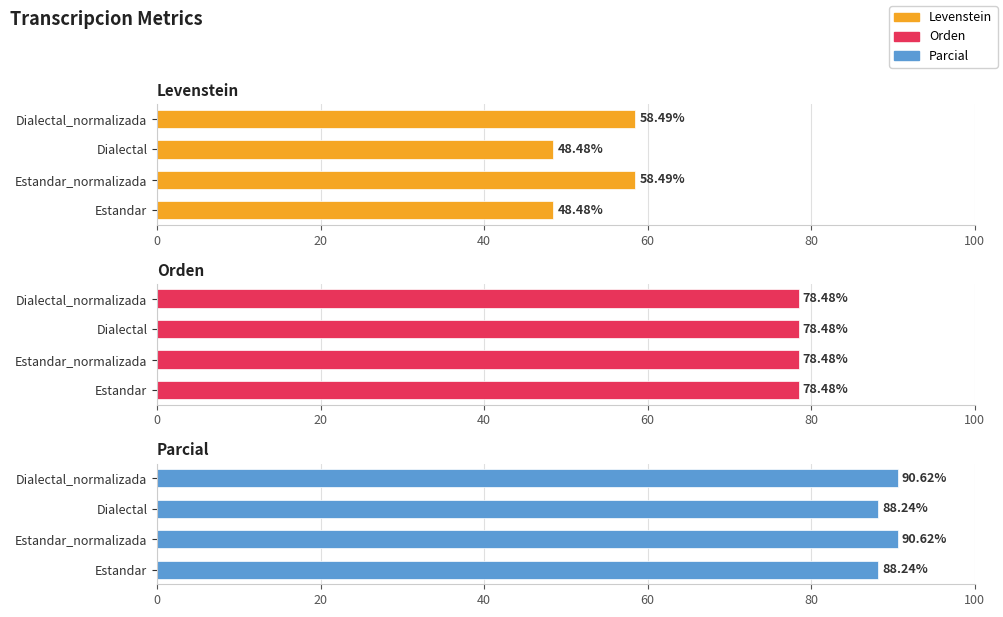

Which series changed the most between 40 and 60?

Levenstein